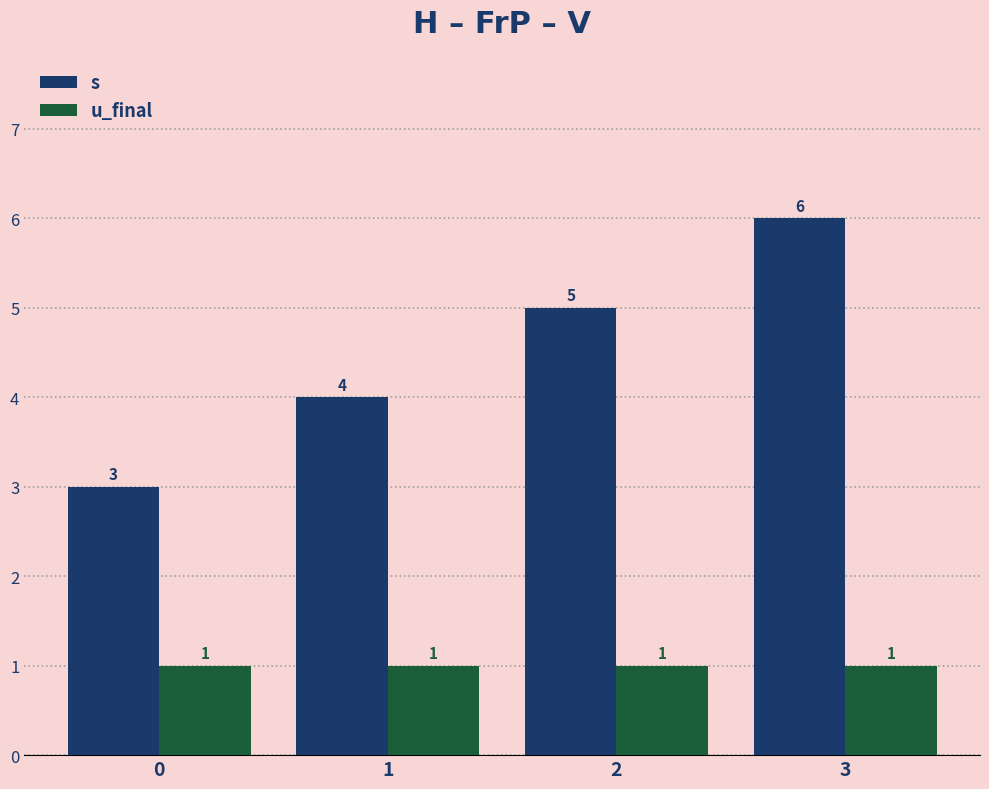

List the series in order of their overall mean, highest first.

s, u_final